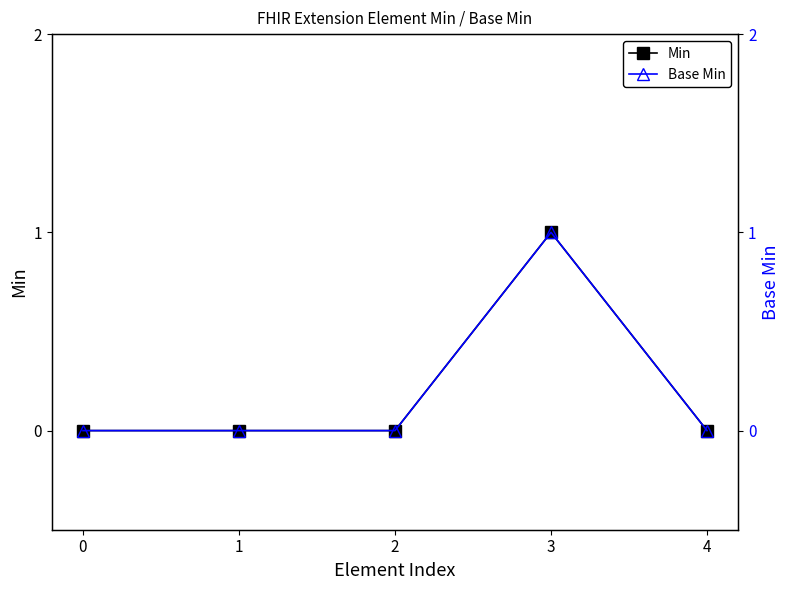

What is the greatest value displayed?

1